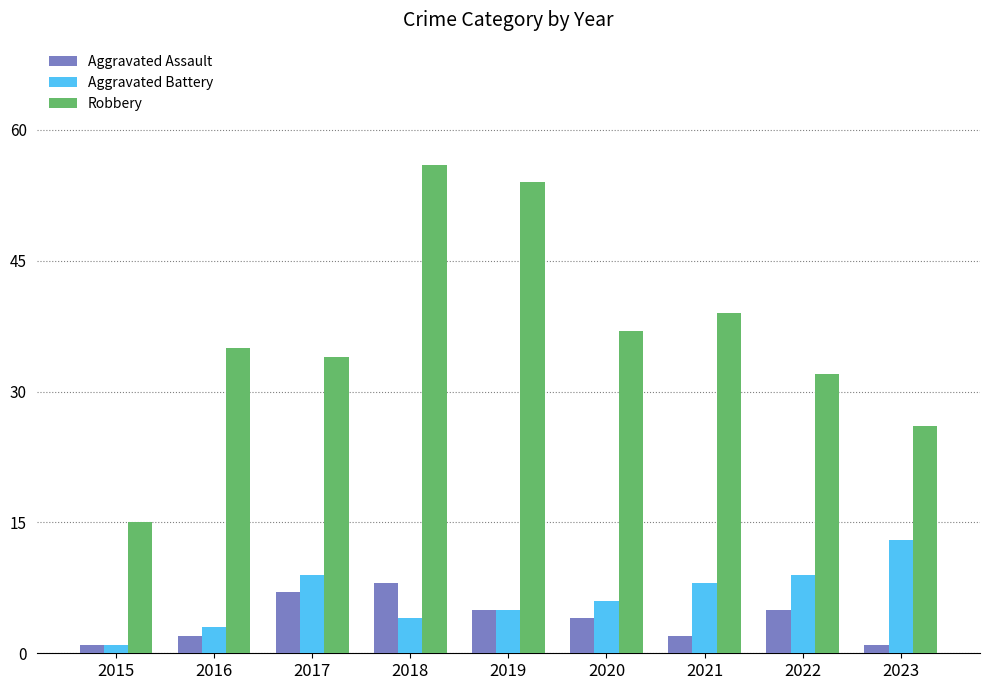

Reading left to right, extract all data points from this chart.

Aggravated Assault: 2015=1	2016=2	2017=7	2018=8	2019=5	2020=4	2021=2	2022=5	2023=1
Aggravated Battery: 2015=1	2016=3	2017=9	2018=4	2019=5	2020=6	2021=8	2022=9	2023=13
Robbery: 2015=15	2016=35	2017=34	2018=56	2019=54	2020=37	2021=39	2022=32	2023=26